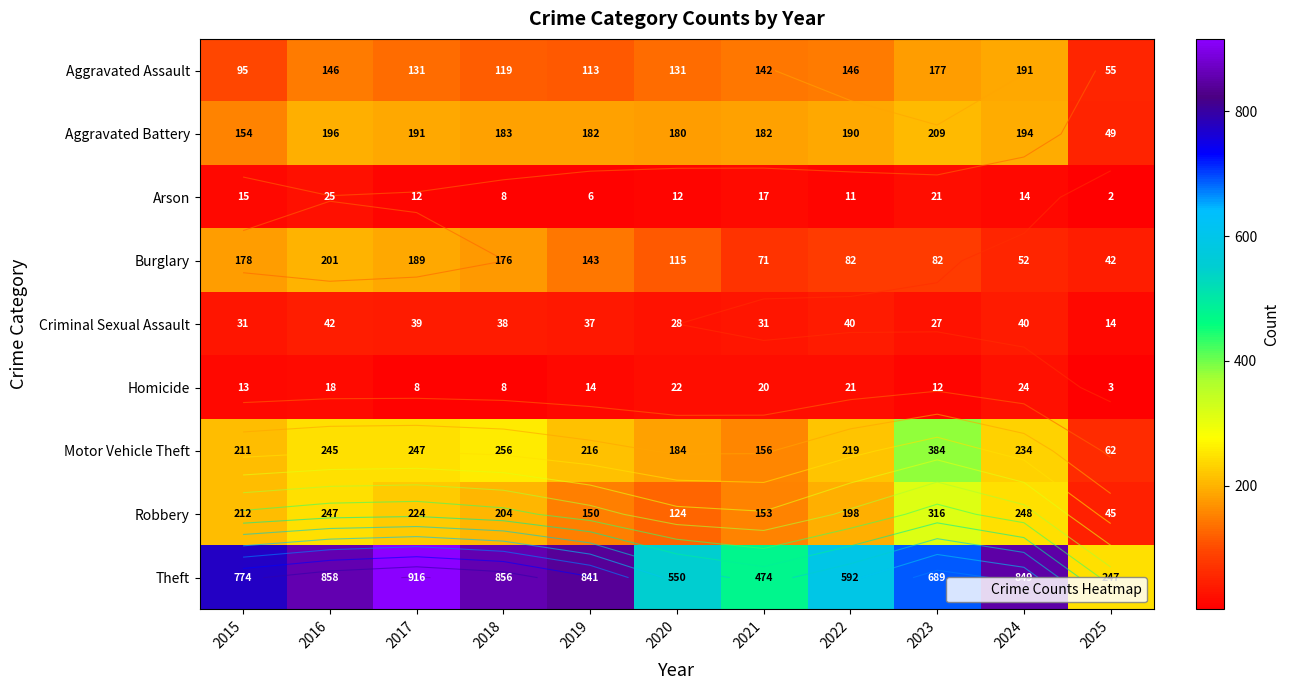

What is the difference between the second highest and minimum values in the Burglary series?

147